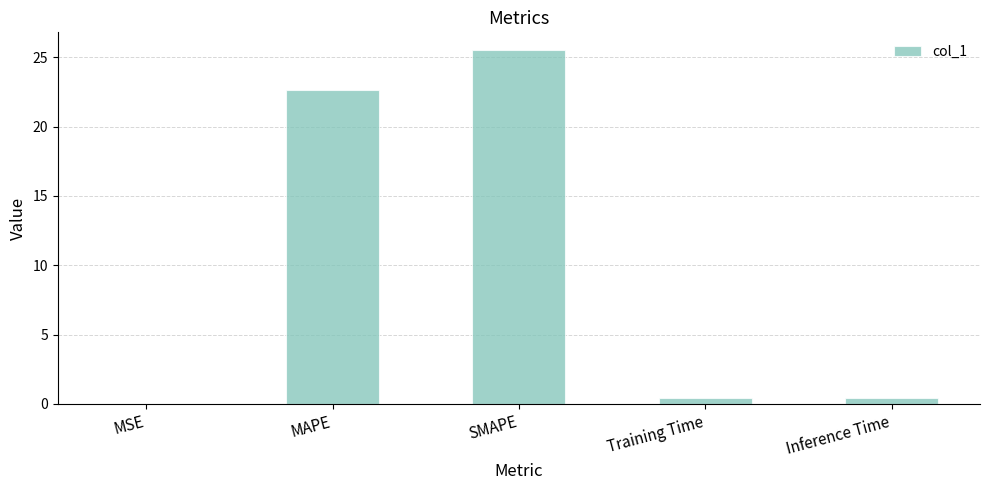

True or false: the data shows 16.5 at SMAPE.

False